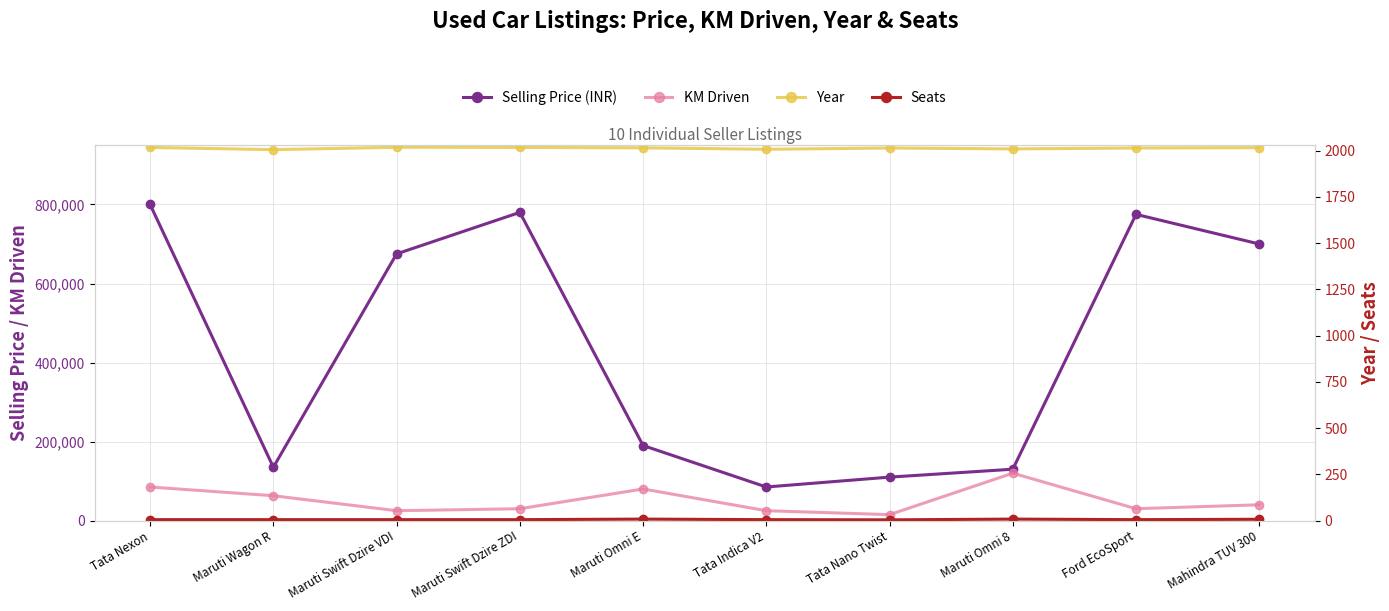

At Tata Nexon, list the series in order from smallest to largest.

Seats, Year, KM Driven, Selling Price (INR)